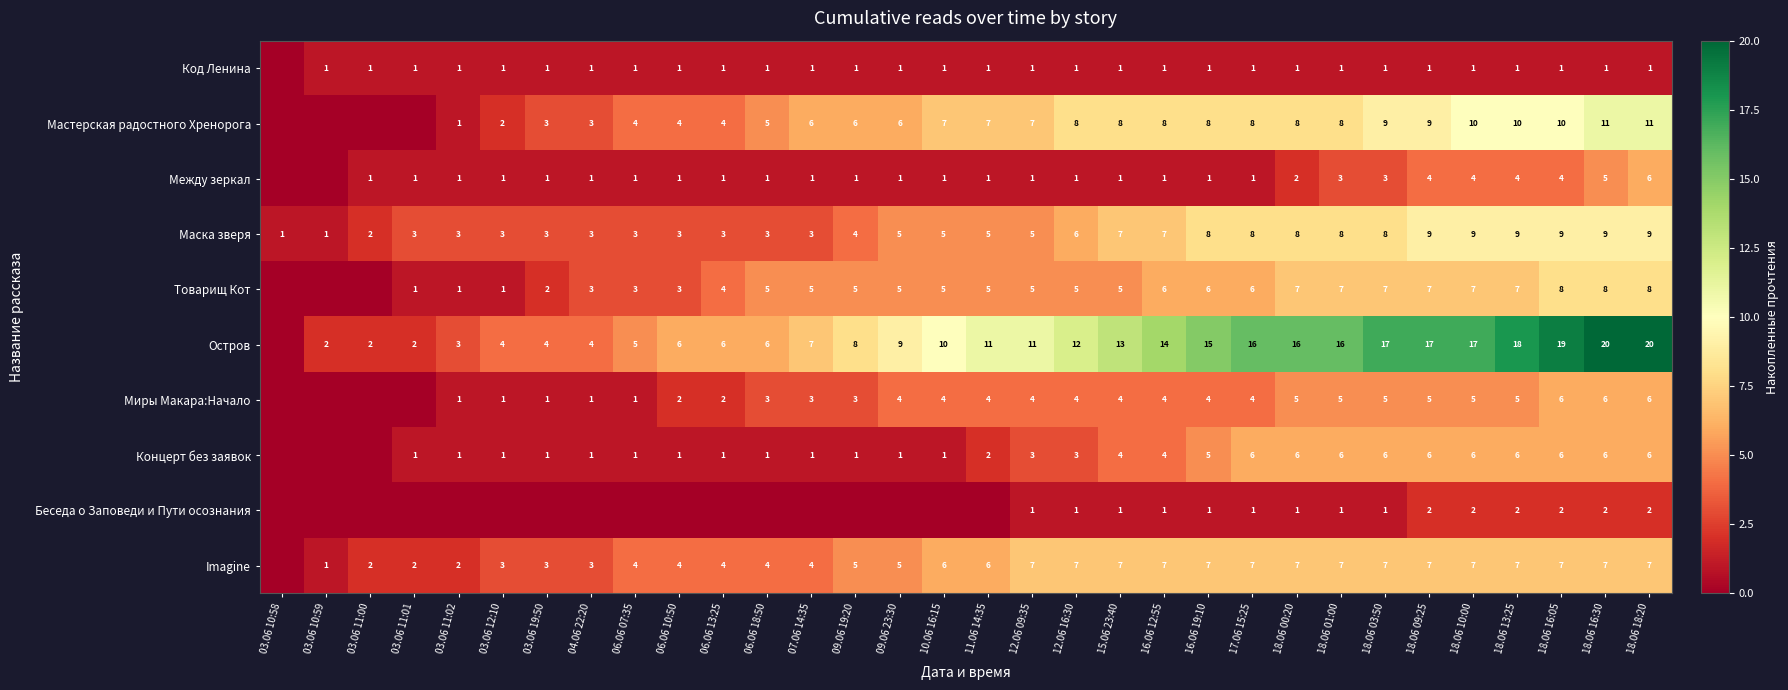

Which series changed the most between 18.06 10:00 and 18.06 16:05?

Остров